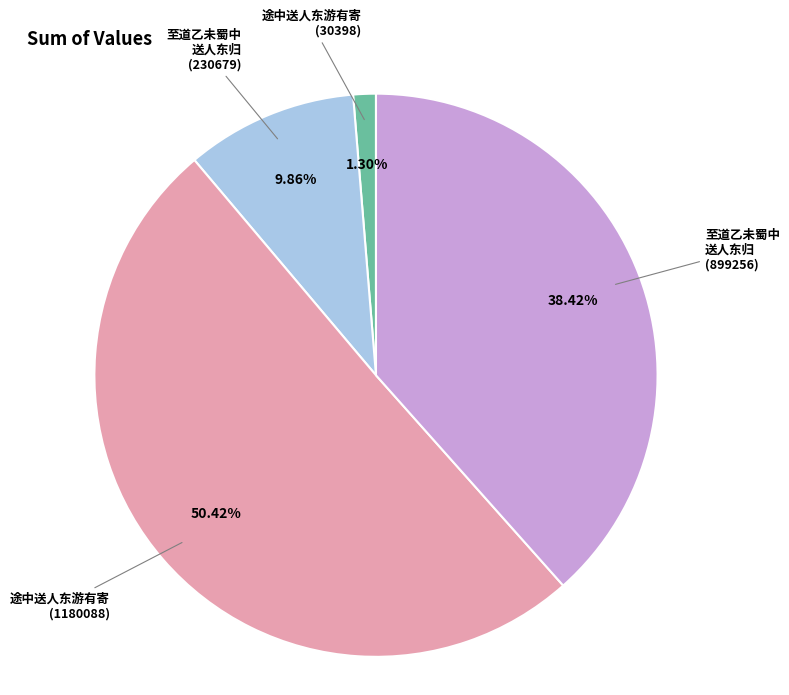

Rank the categories by value from highest to lowest.

途中送人东游有寄 (1180088), 至道乙未蜀中 送人东归 (899256), 至道乙未蜀中 送人东归 (230679), 途中送人东游有寄 (30398)